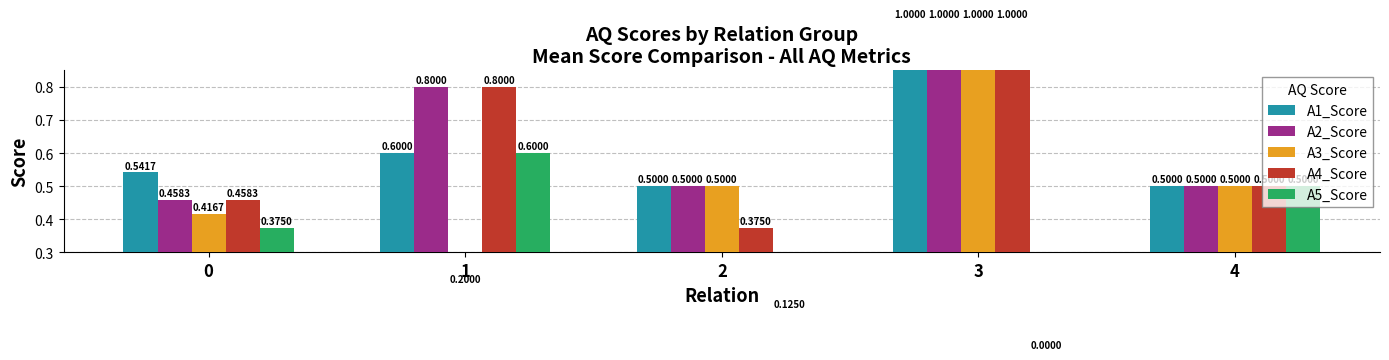

True or false: A5_Score has a value of 0.2 at 2.

False